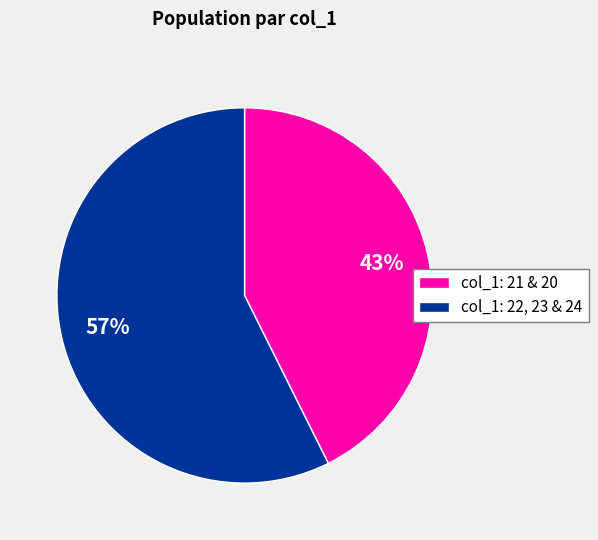

What percentage is the col_1: 21 & 20 slice, to the nearest percent?

43%